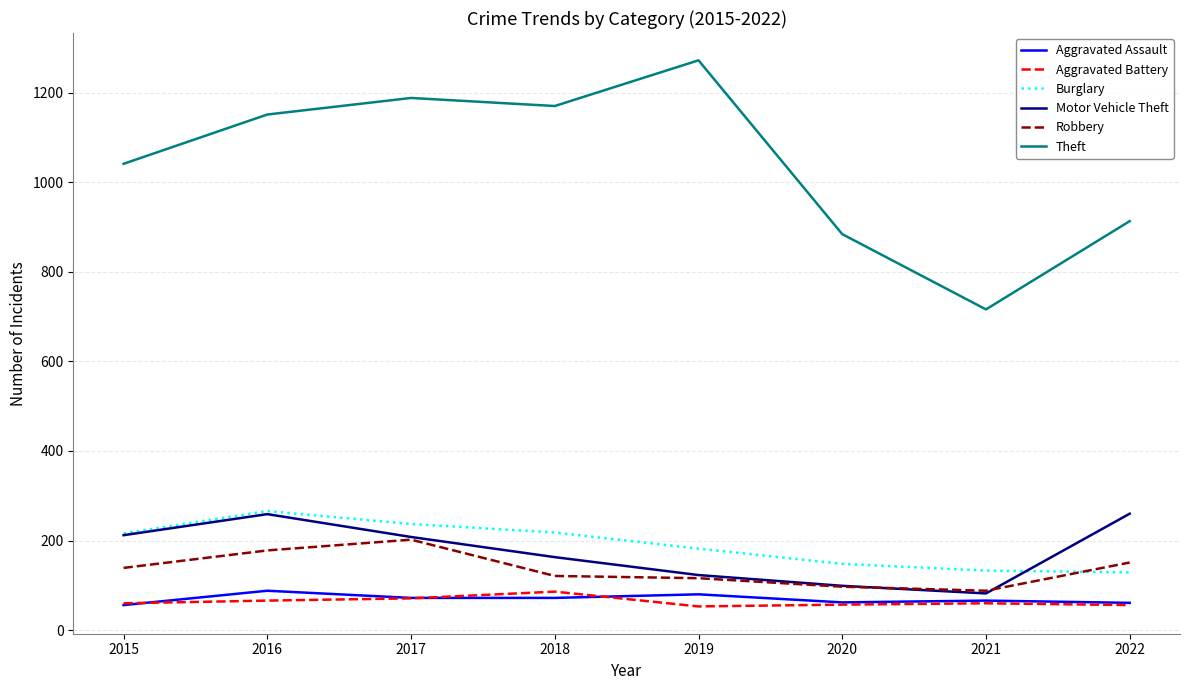

Which series has the largest total across all categories?

Theft